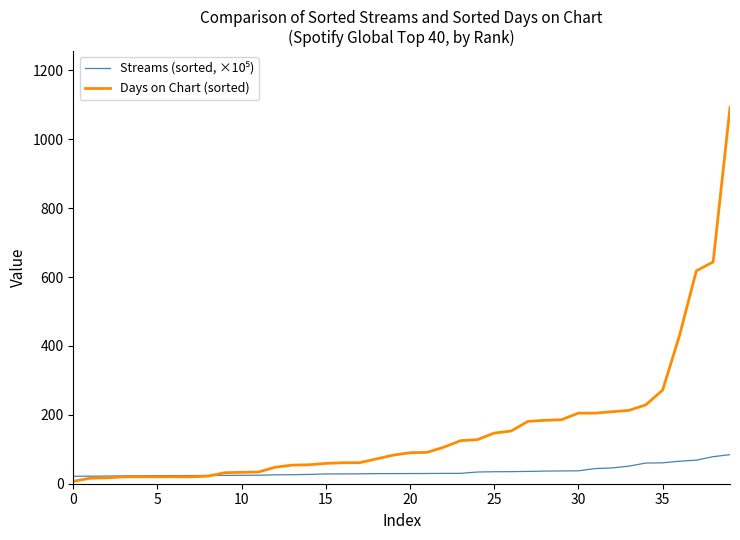

Which series has the widest spread of values?

Days on Chart (sorted)